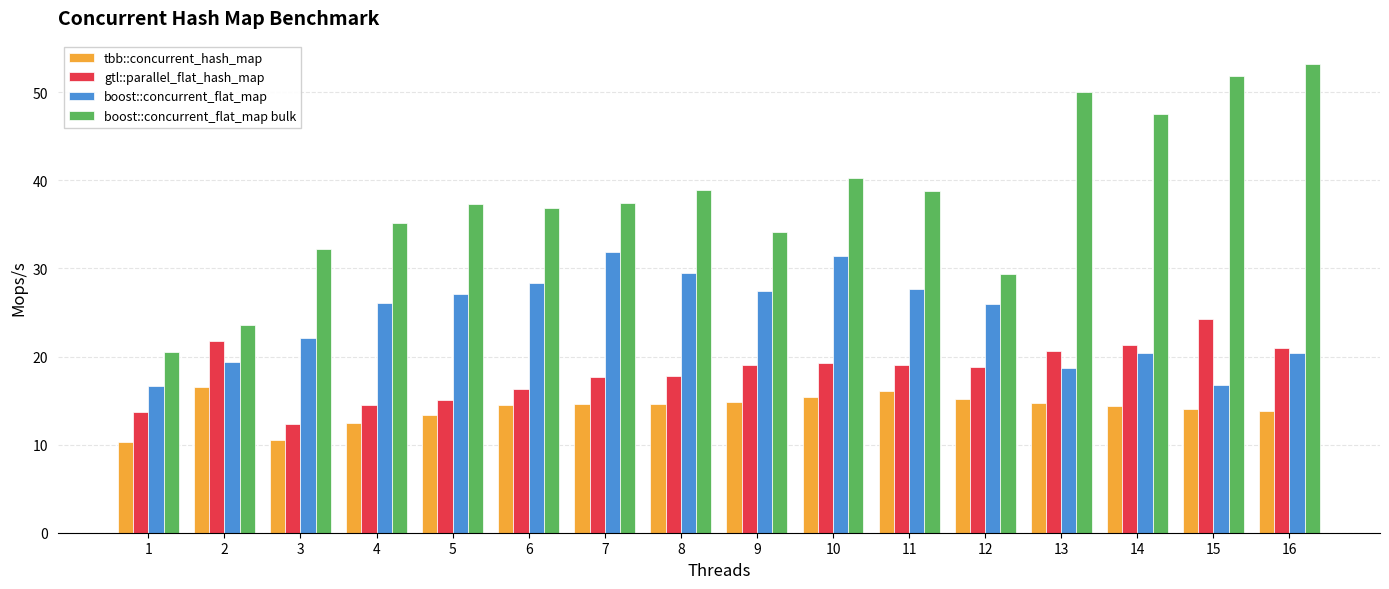

What is the average value of the boost::concurrent_flat_map series?

24.4